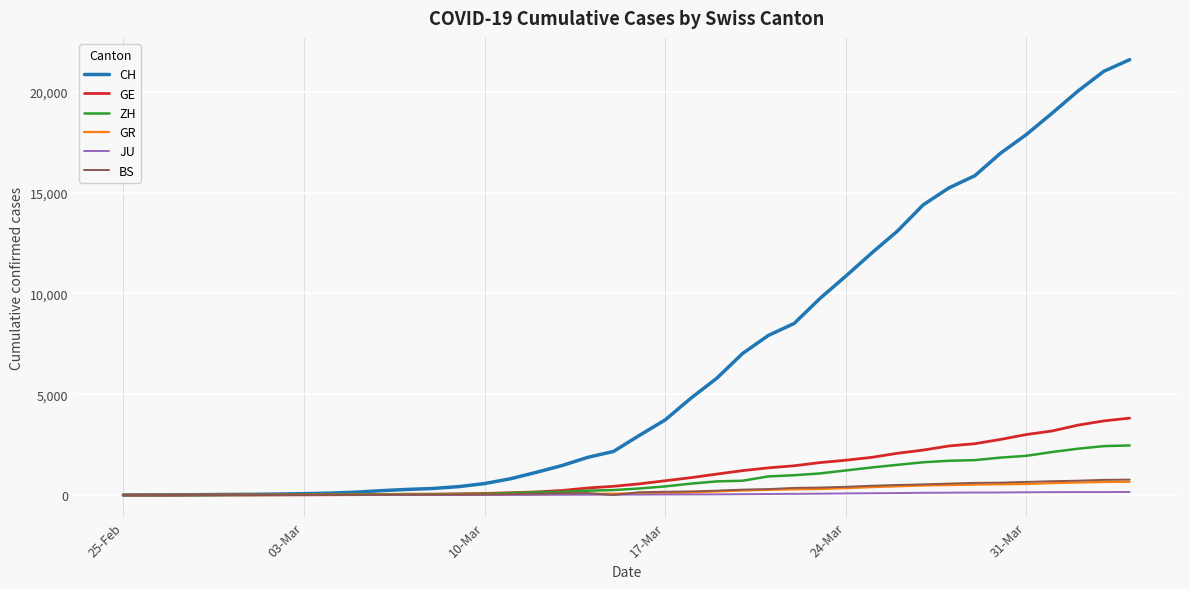

Which series has the widest spread of values?

CH